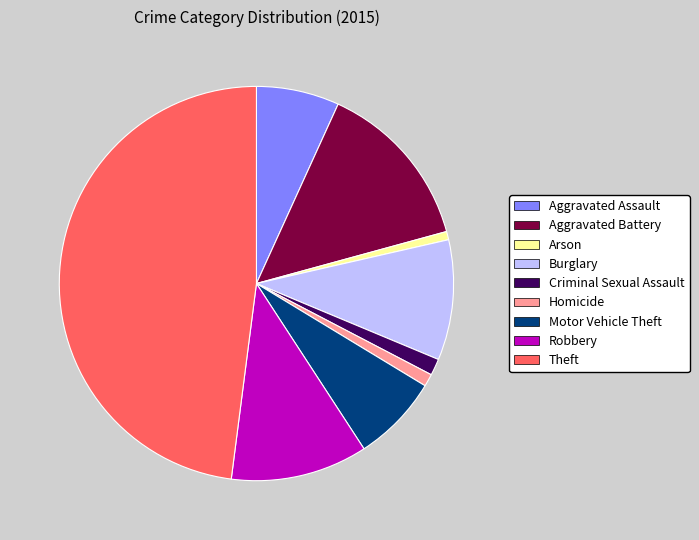

What is the largest slice in the pie chart?

Theft